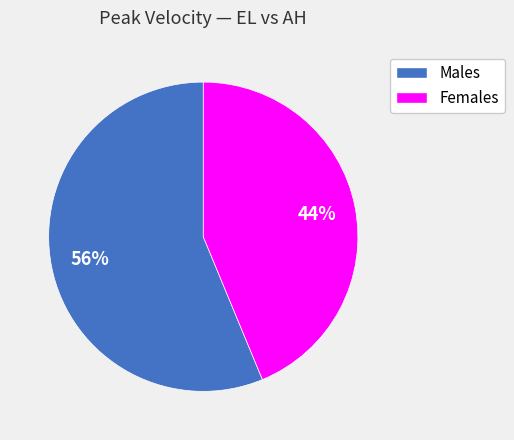

To the nearest percent, what is the average slice percentage?

50%